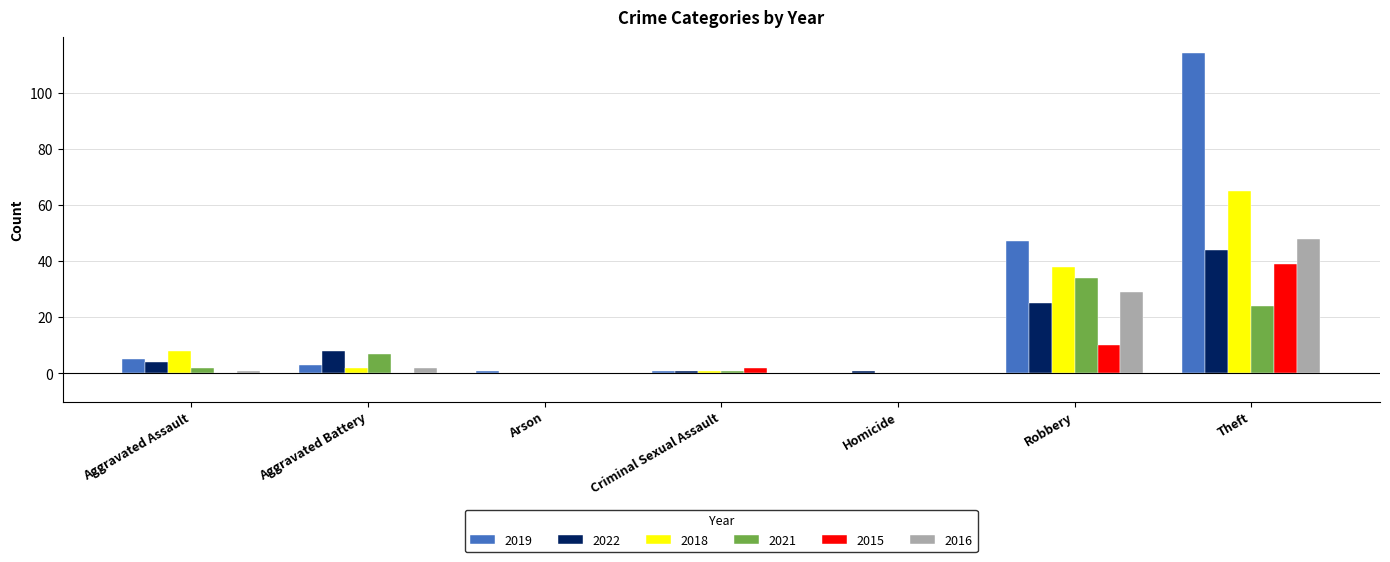

True or false: 2022 has a value of 44 at Theft.

True